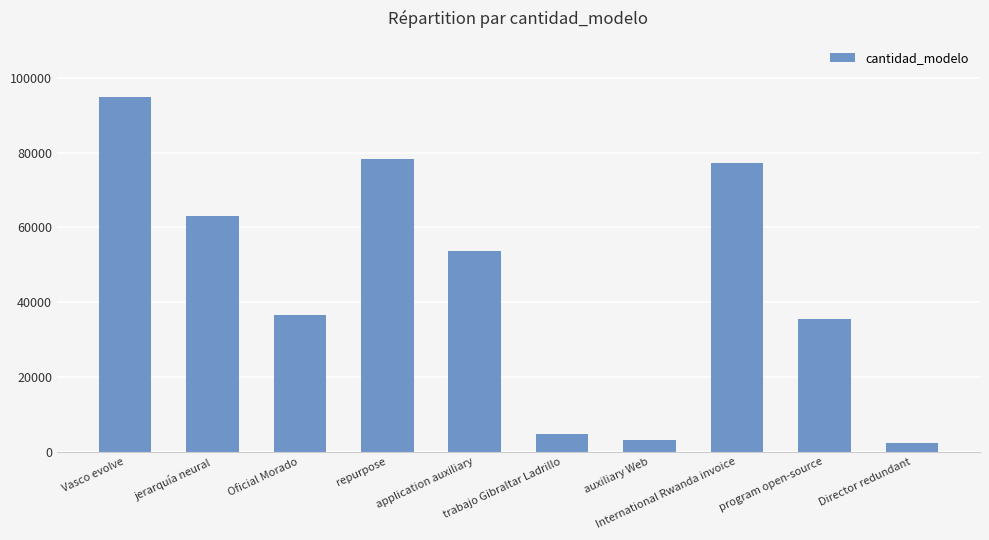

At which label is the value closest to 48661?

application auxiliary